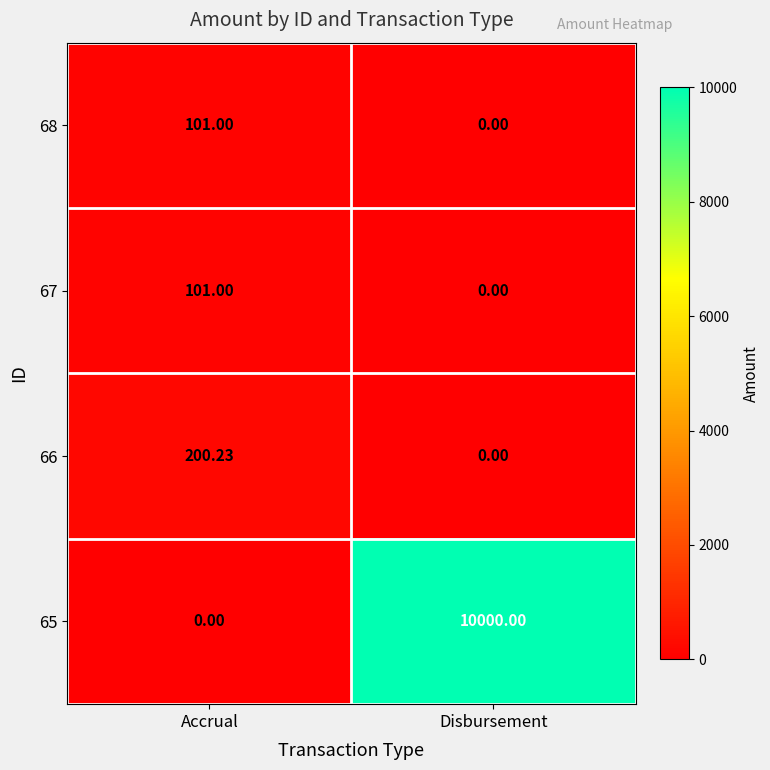

Which series has the largest range (max minus min)?

65